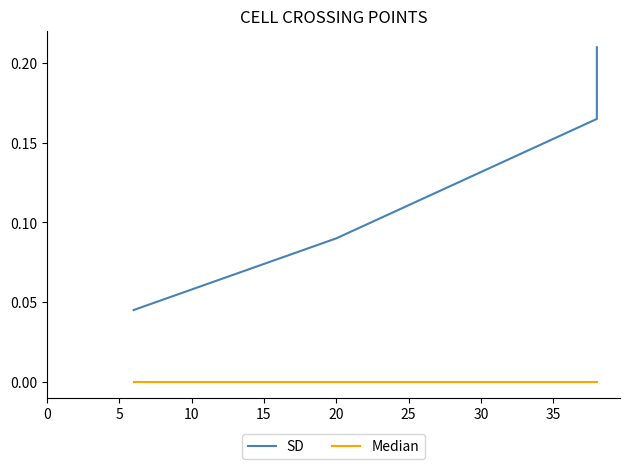

The SD series shows 0.2 at 10. True or false?

False